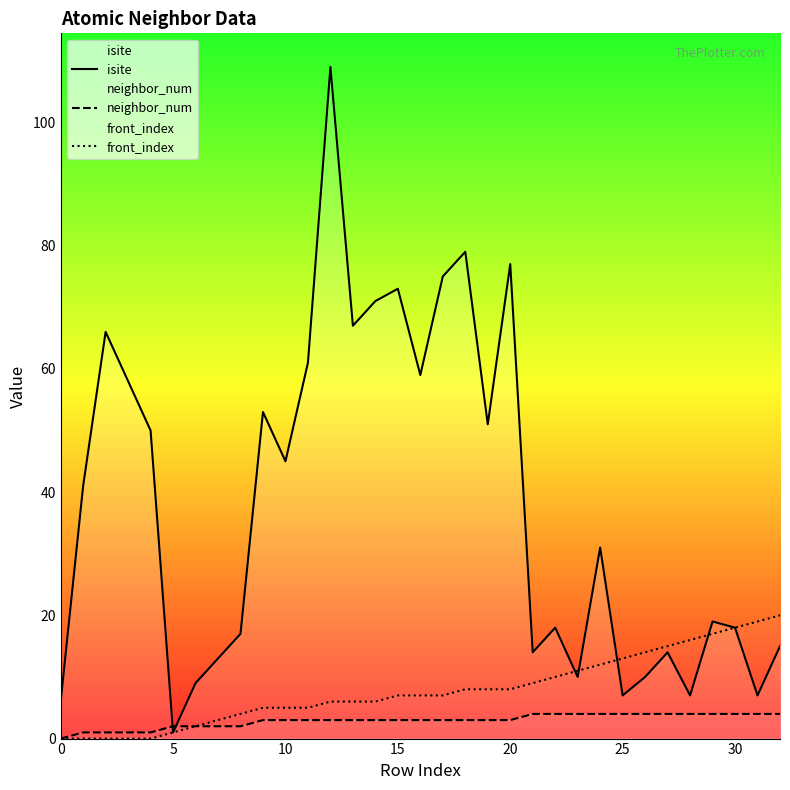

Count the number of categories in the chart.

33